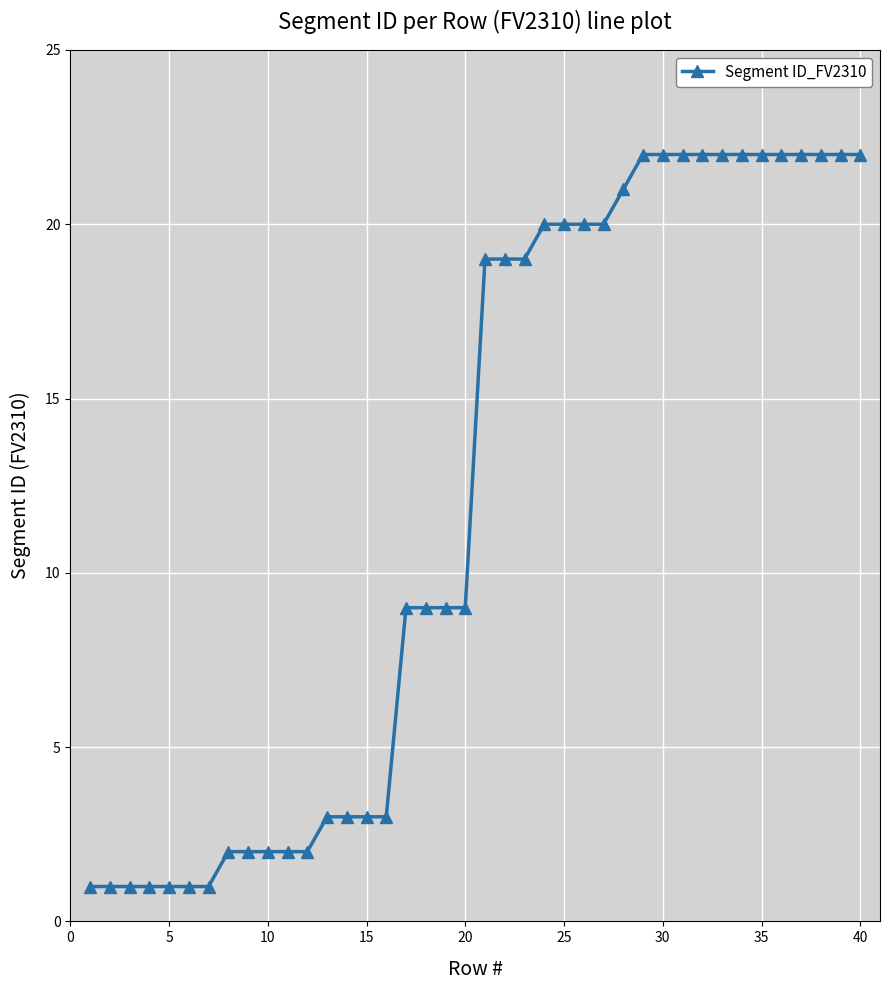

Does the chart display data point markers on the line(s)?

Yes